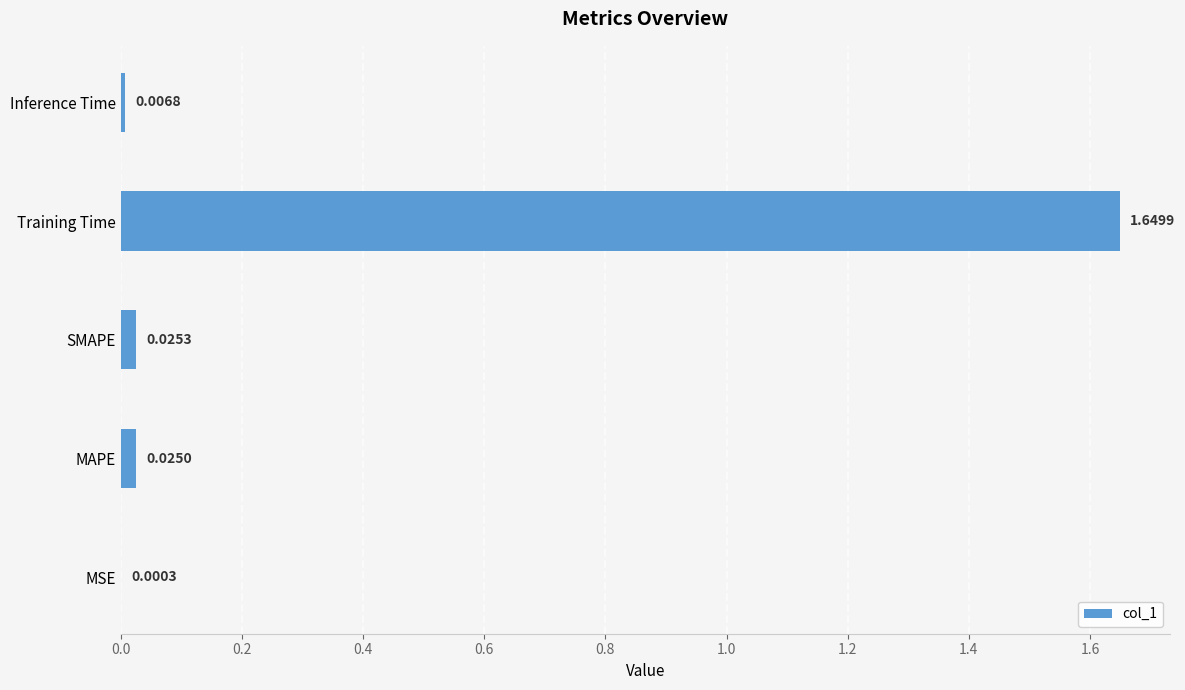

Does the chart contain stacked bars?

No